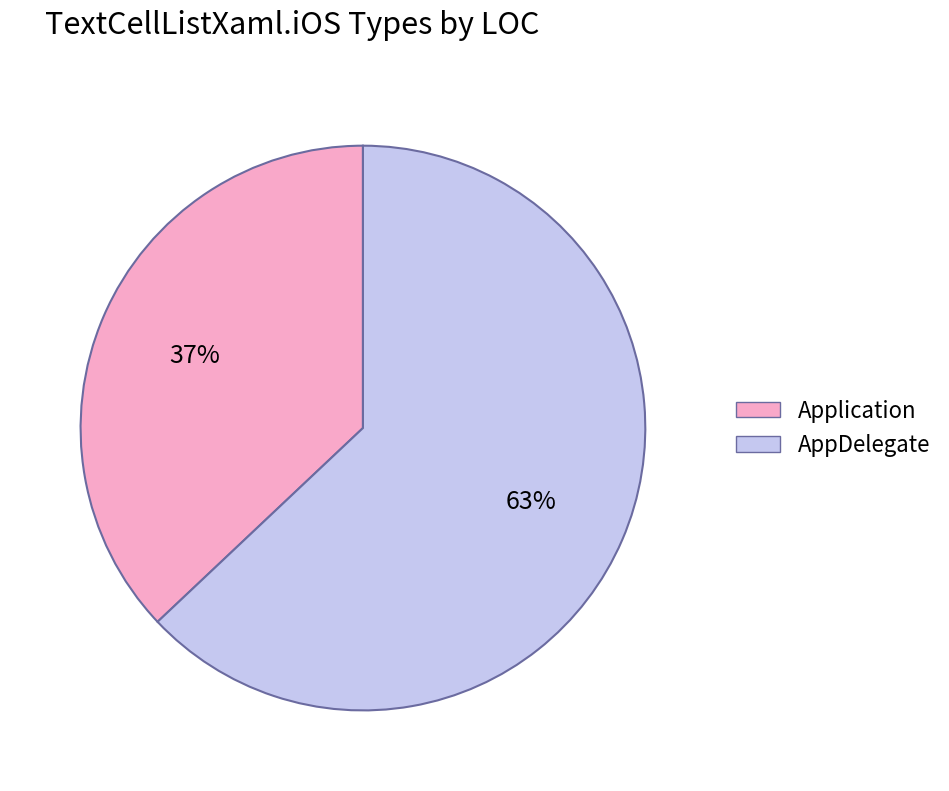

What percentage is the AppDelegate slice, to the nearest percent?

63%